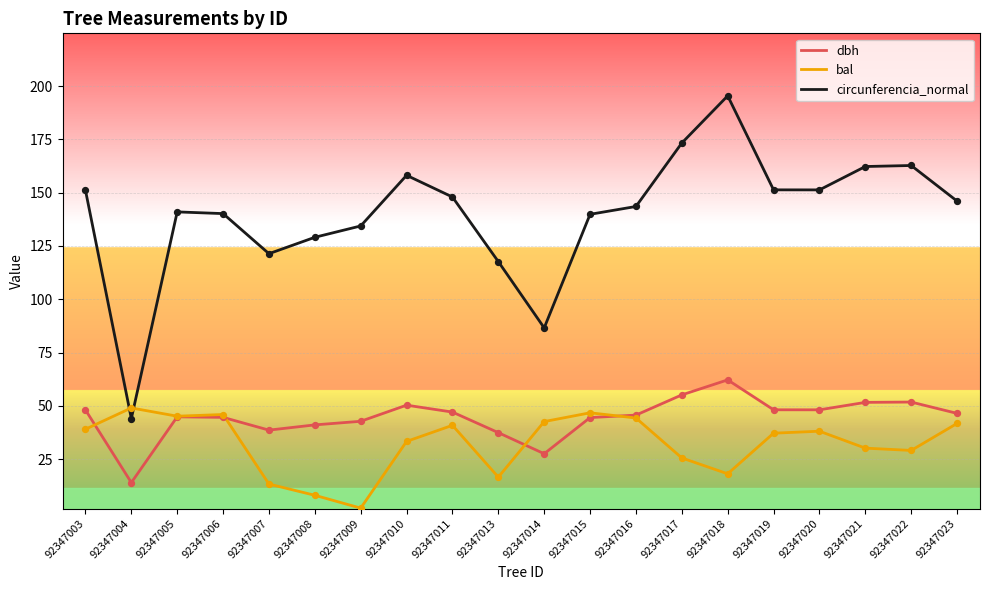

Between 92347005 and 92347008, which series saw the biggest shift?

bal